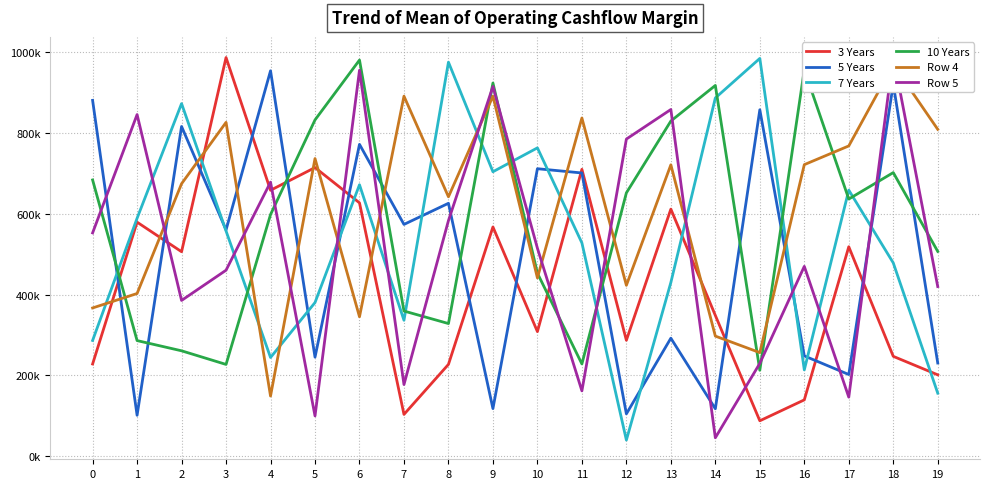

What is the average value of the 3 Years series?

432947